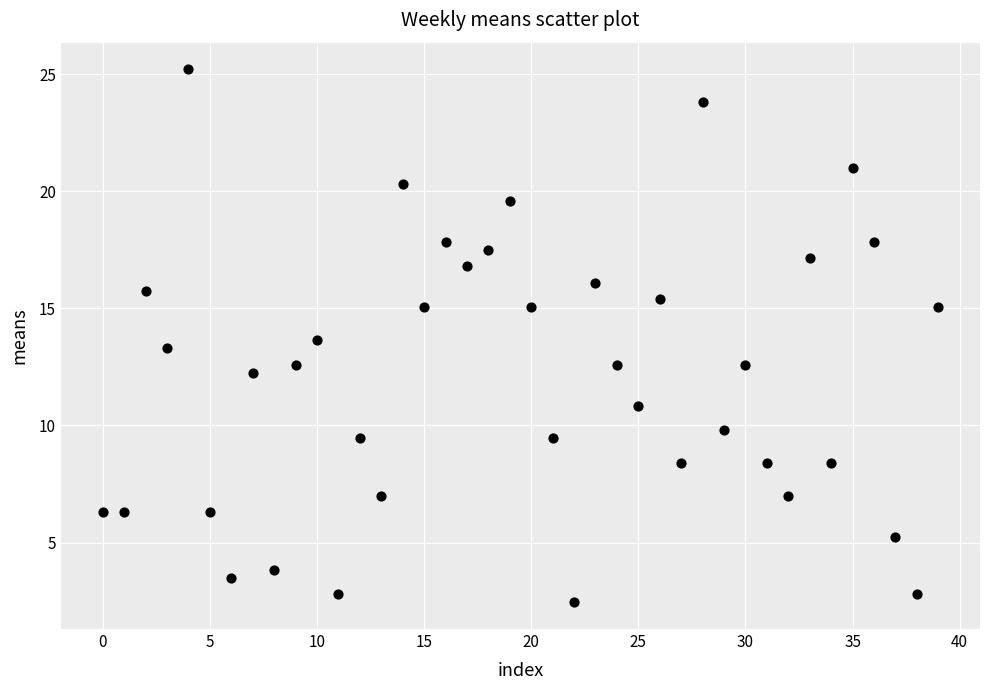

How many points are shown in the scatter plot?

40